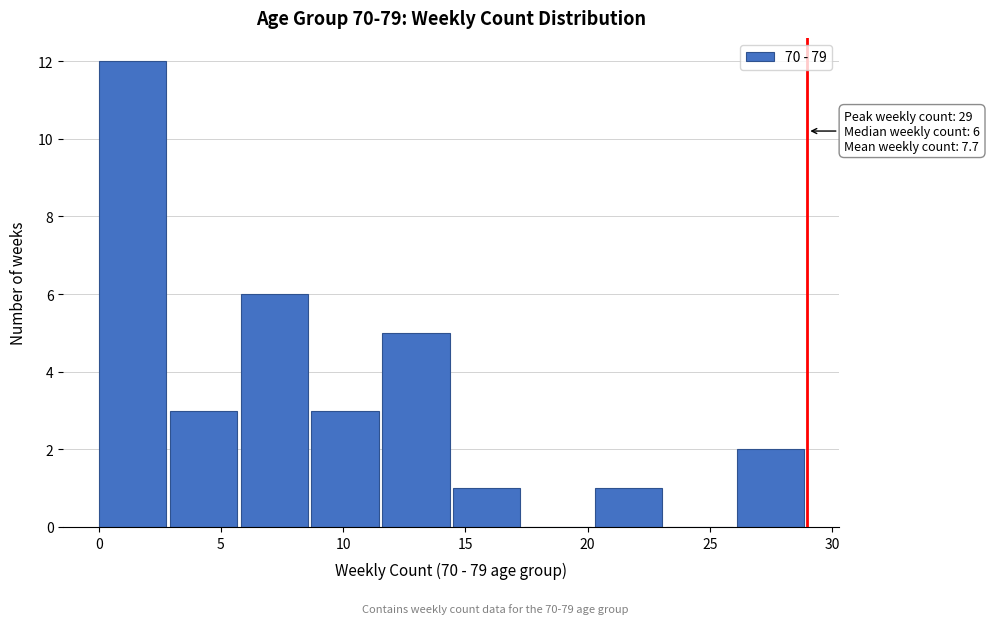

Which range on the x-axis has the tallest bar?

0.0 to 2.9